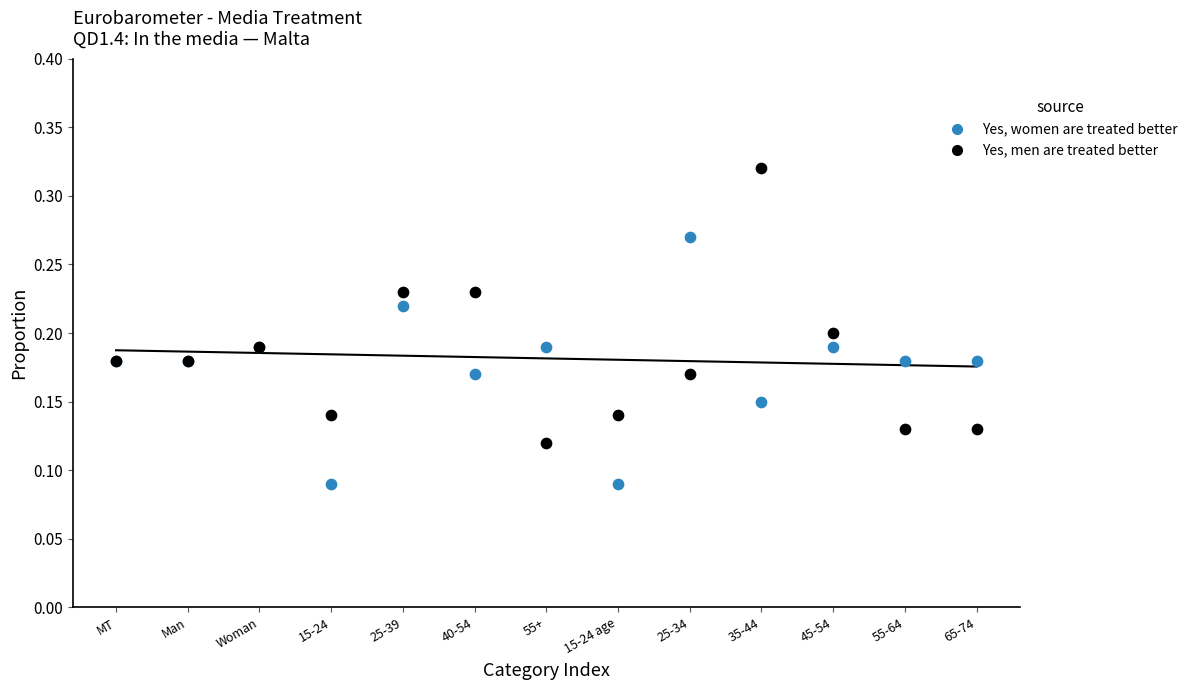

Which series contains the lowest Y value?

Yes, women are treated better